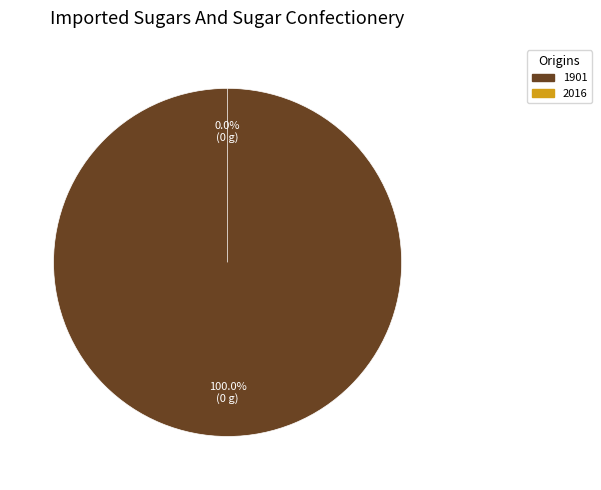

Which category accounts for the majority?

1901